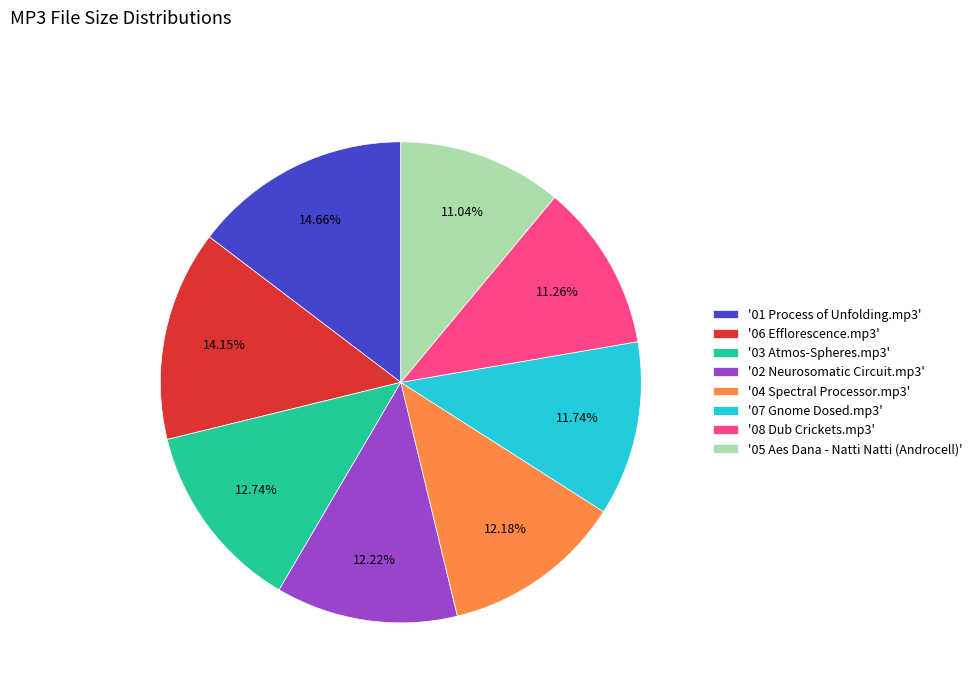

Approximately how many times larger is the value at '01 Process of Unfolding.mp3' compared to '02 Neurosomatic Circuit.mp3'?

1.2